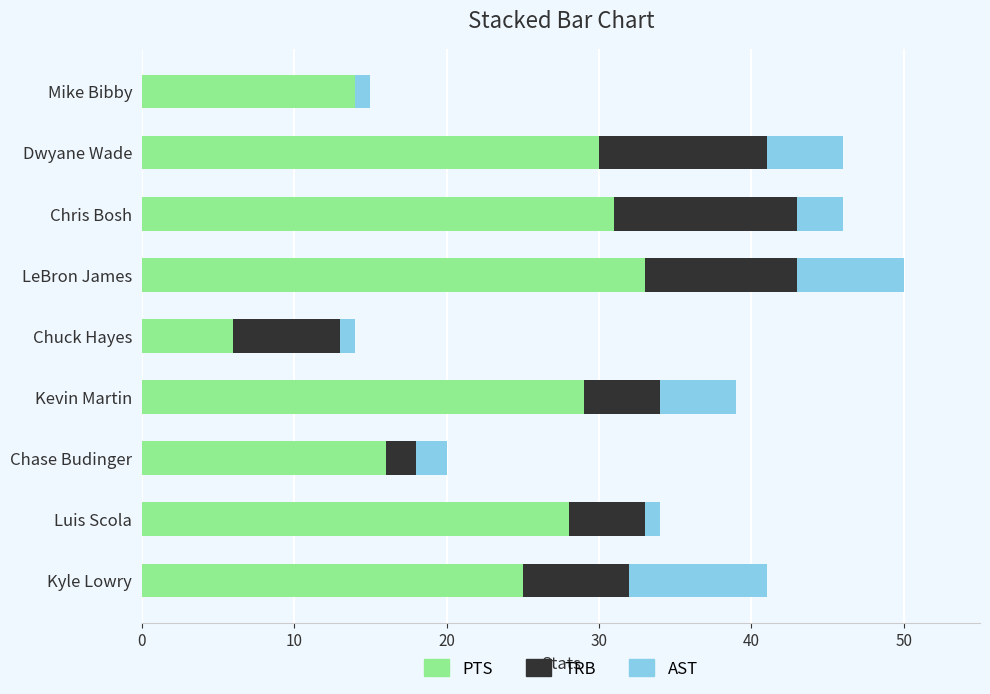

Is it true that PTS equals 6 at Chuck Hayes?

True